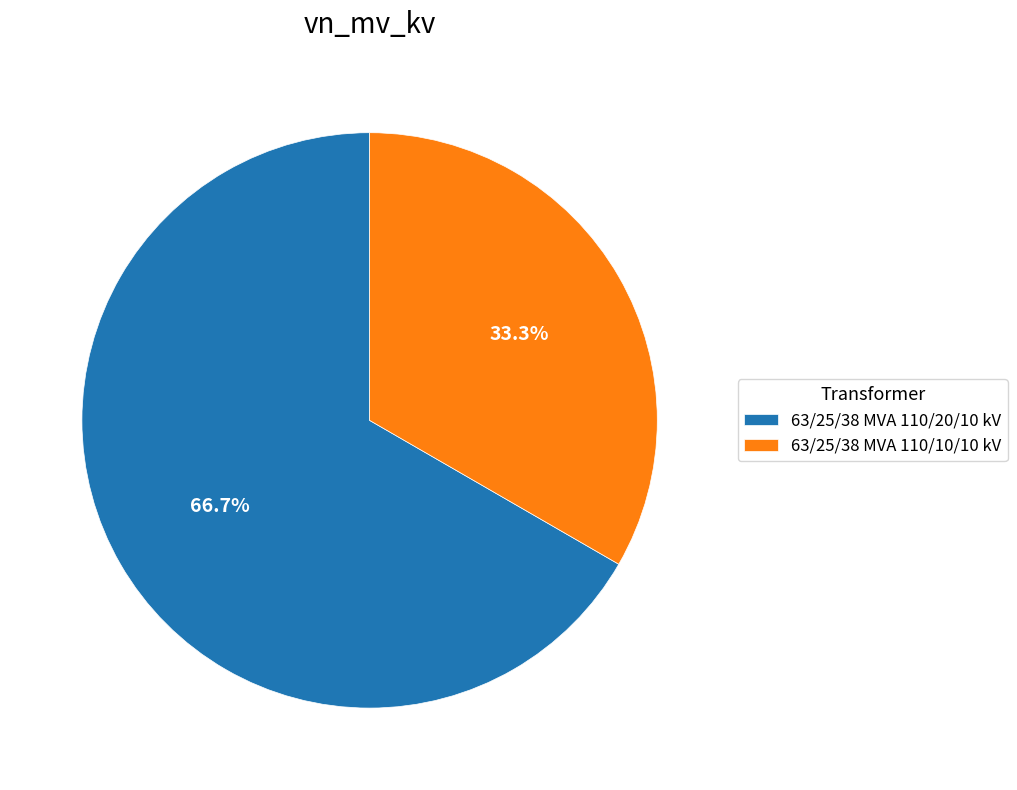

What percentage is the 63/25/38 MVA 110/10/10 kV slice, to the nearest percent?

33%